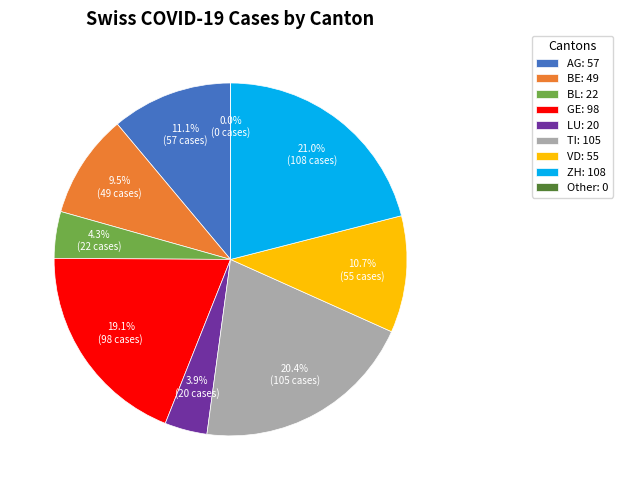

Approximately how many times larger is the value at BL compared to VD?

0.4